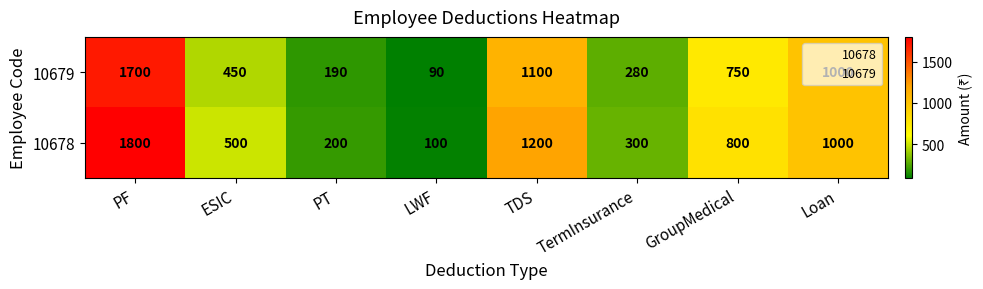

Which series has the largest total across all categories?

10678